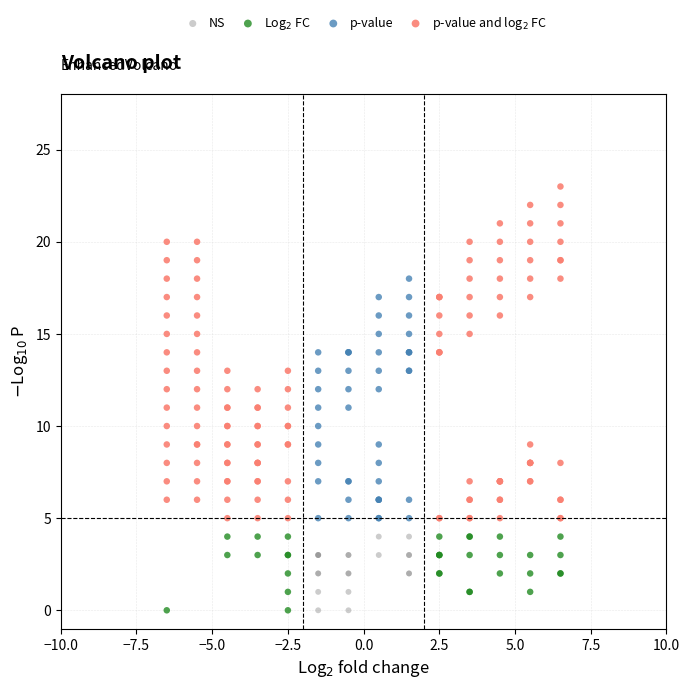

Which series reaches the maximum Y coordinate?

p-value and log$_2$ FC